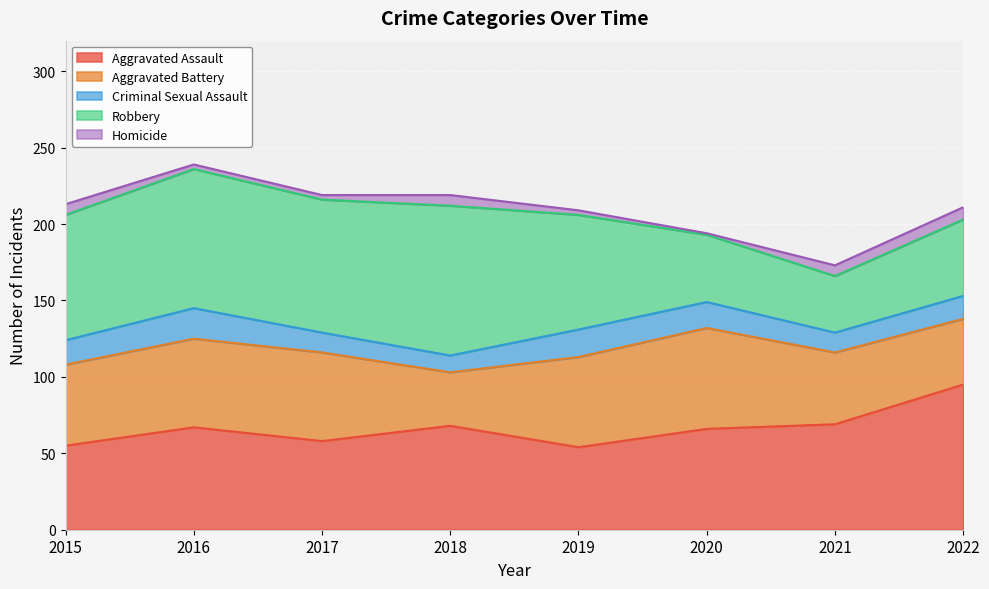

Which series has the largest total across all categories?

Robbery